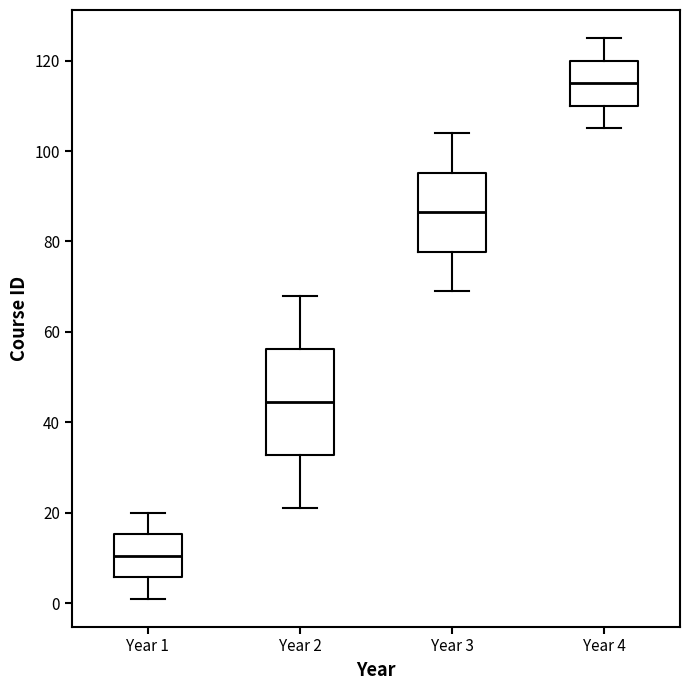

Which box's median line is the lowest?

Year 1